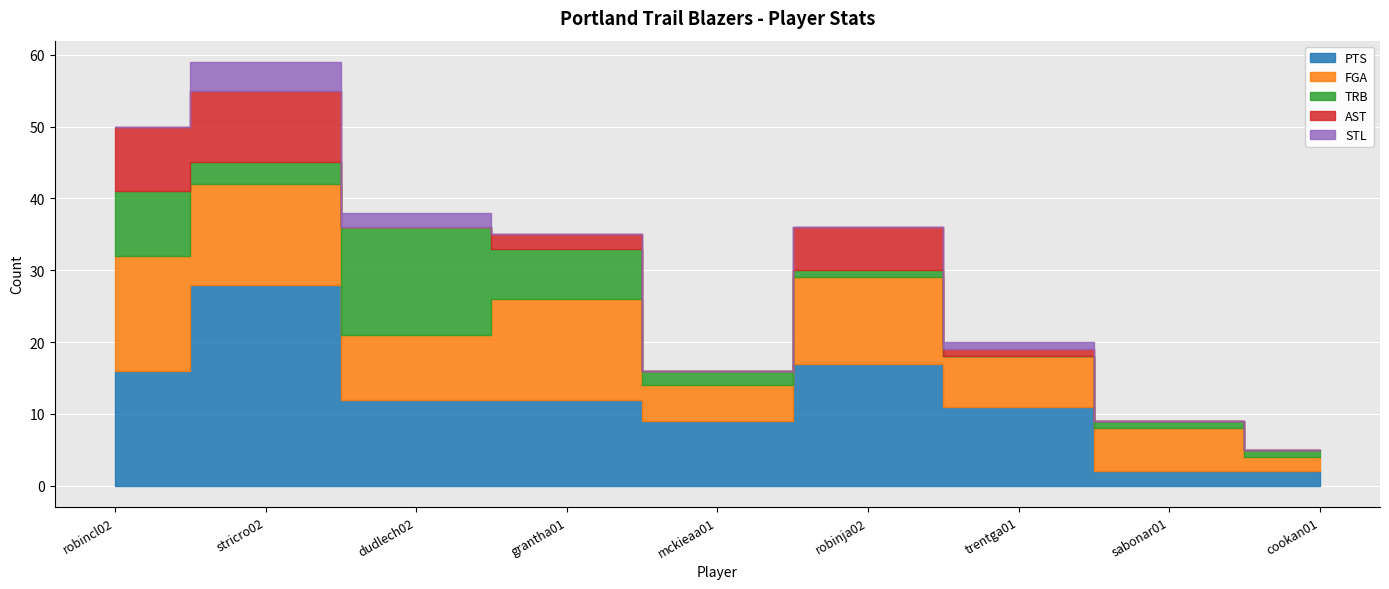

Does the chart display data point markers on the line(s)?

No